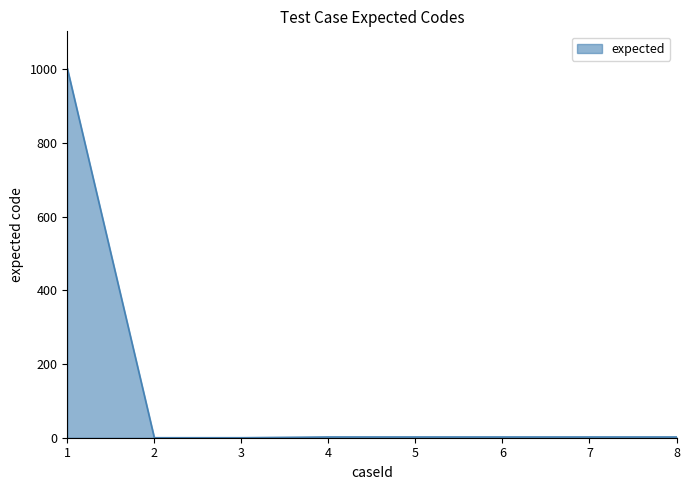

How many series are shown in this chart?

1